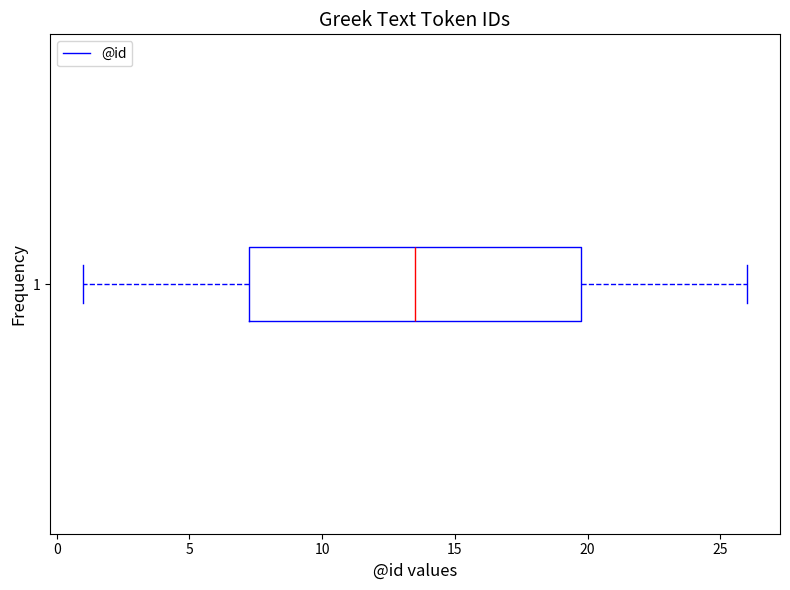

Where is the right edge of the box at y = 1 on the x-axis? The values are not printed on the chart, so give them approximately, as read against the axis.

20.0